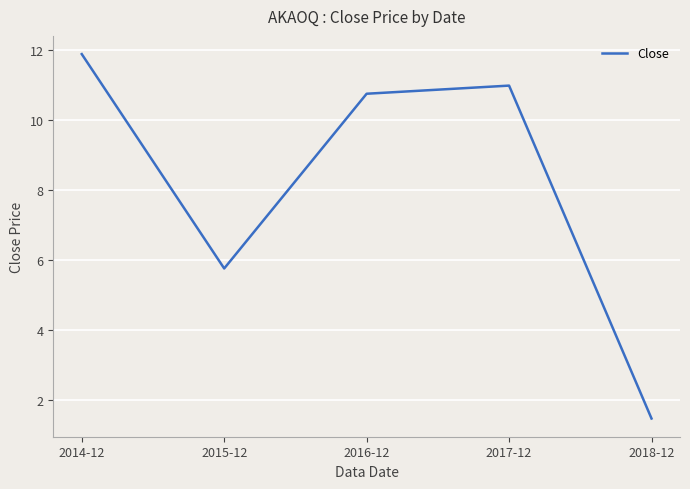

Reading left to right, transcribe all the data shown in this chart.

2014-12=11.9	2015-12=5.8	2016-12=10.7	2017-12=11.0	2018-12=1.5